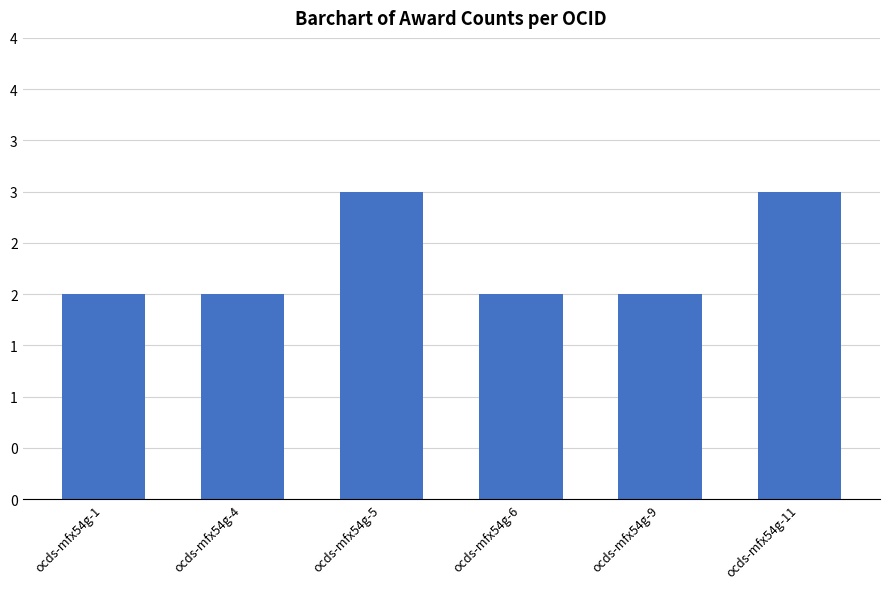

Reading right to left, what are all the values shown in this chart?

ocds-mfx54g-11=3	ocds-mfx54g-9=2	ocds-mfx54g-6=2	ocds-mfx54g-5=3	ocds-mfx54g-4=2	ocds-mfx54g-1=2